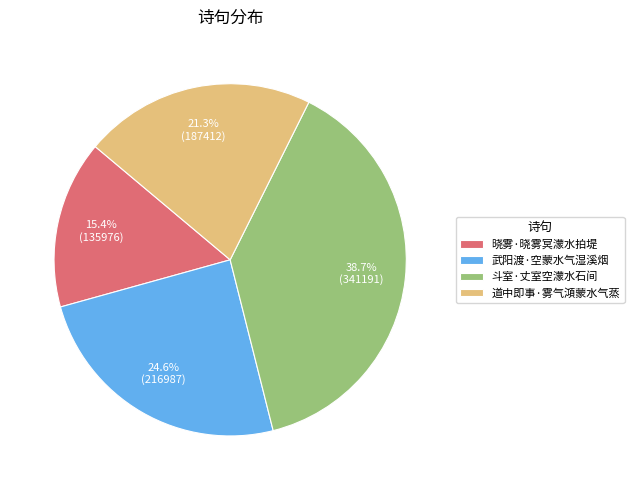

True or false: 斗室·丈室空濛水石间 accounts for 25% of the total.

False